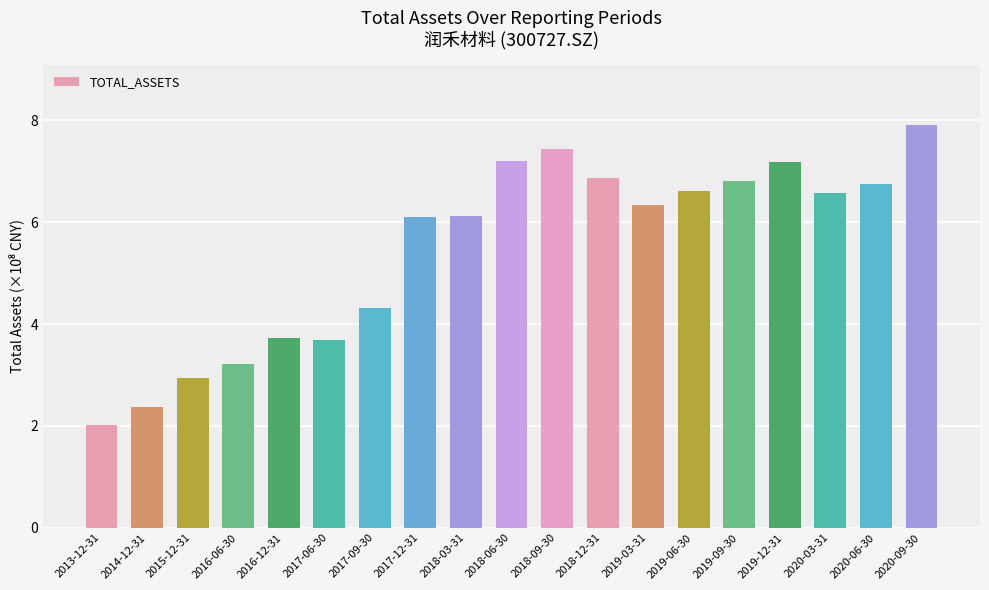

What is the sum of all values?

104.2